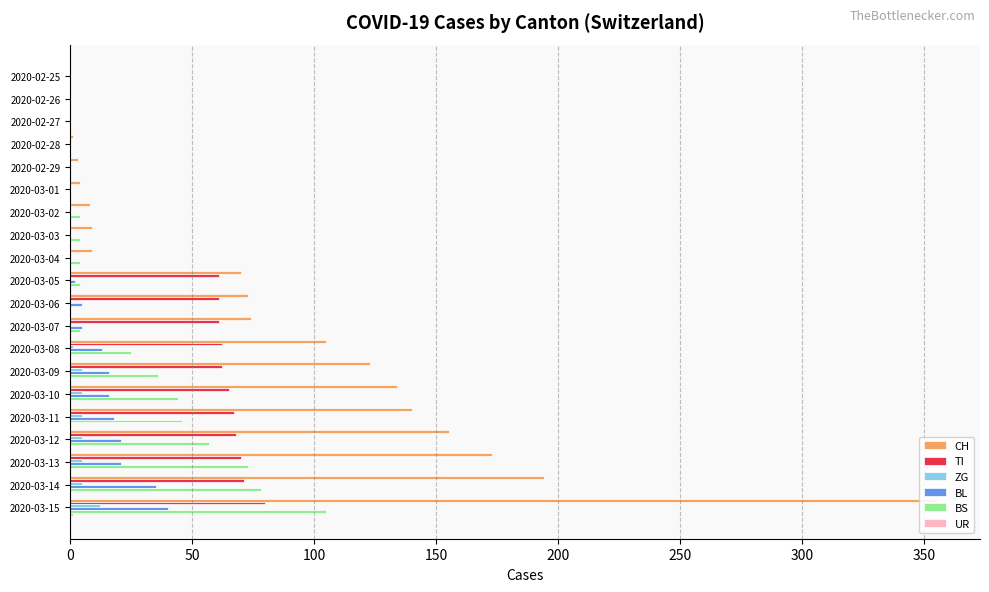

Which series has the largest total across all categories?

CH